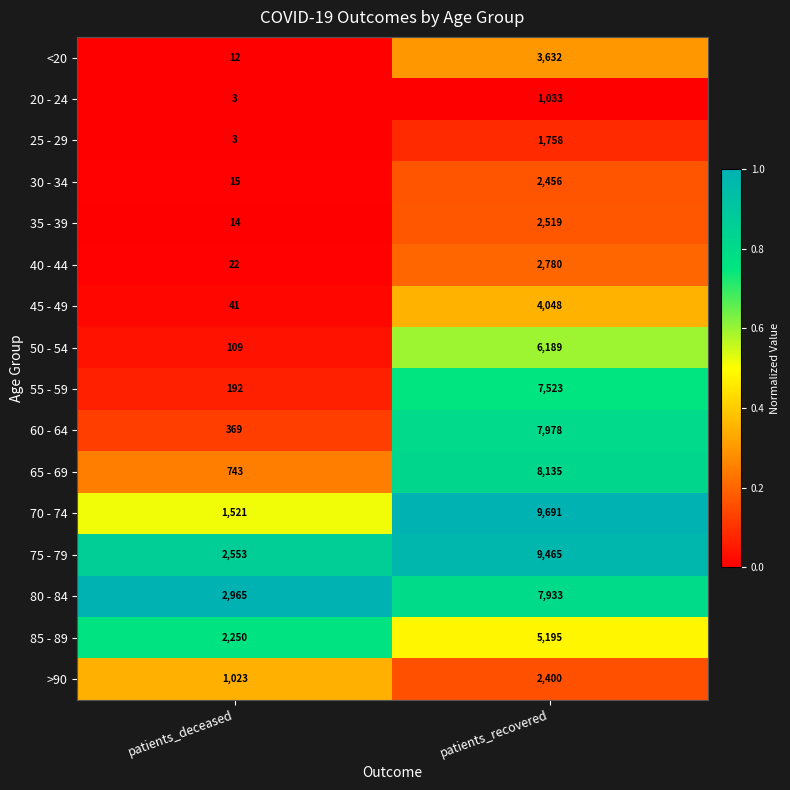

List the series in order of their peak value, highest first.

70 - 74, 75 - 79, 65 - 69, 60 - 64, 80 - 84, 55 - 59, 50 - 54, 85 - 89, 45 - 49, <20, 40 - 44, 35 - 39, 30 - 34, >90, 25 - 29, 20 - 24